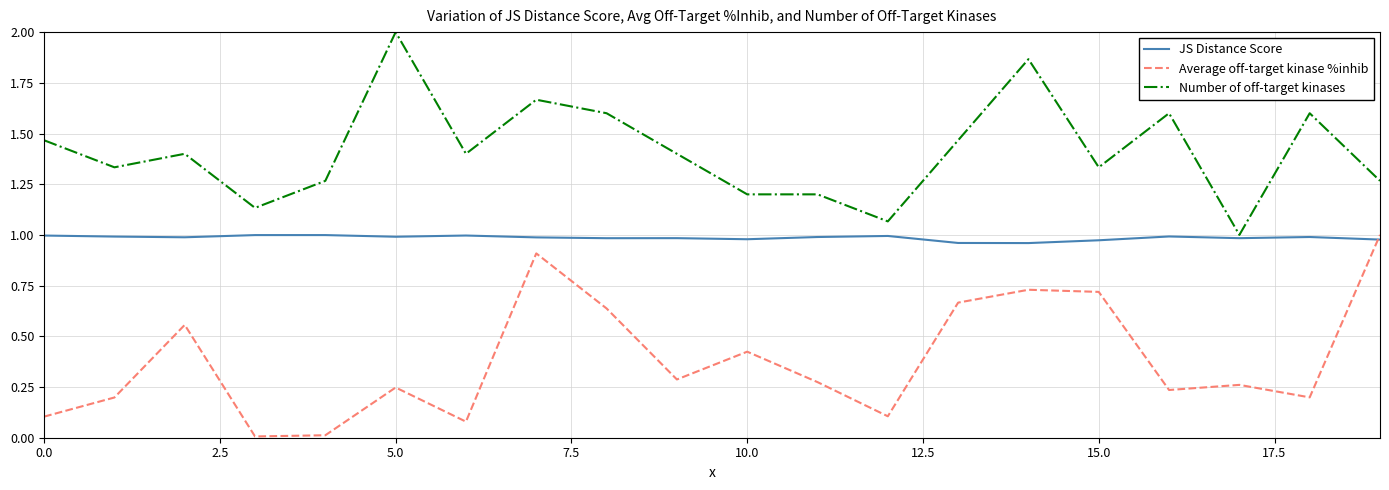

What is the greatest value displayed?

2.0